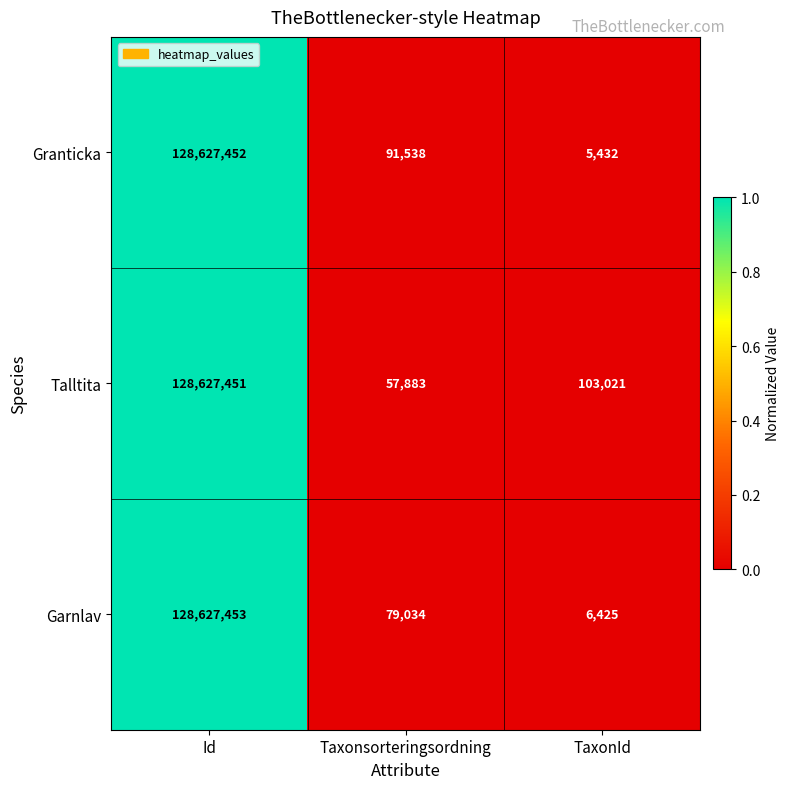

Which series has the widest spread of values?

Granticka